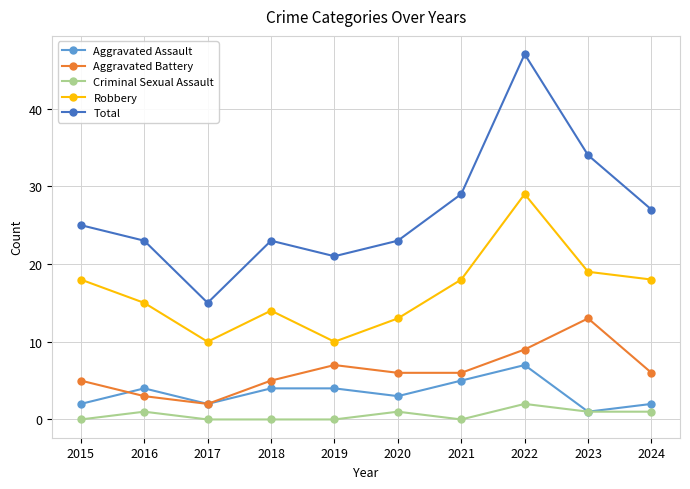

What is the difference between the Criminal Sexual Assault values at 2018 and 2016?

1